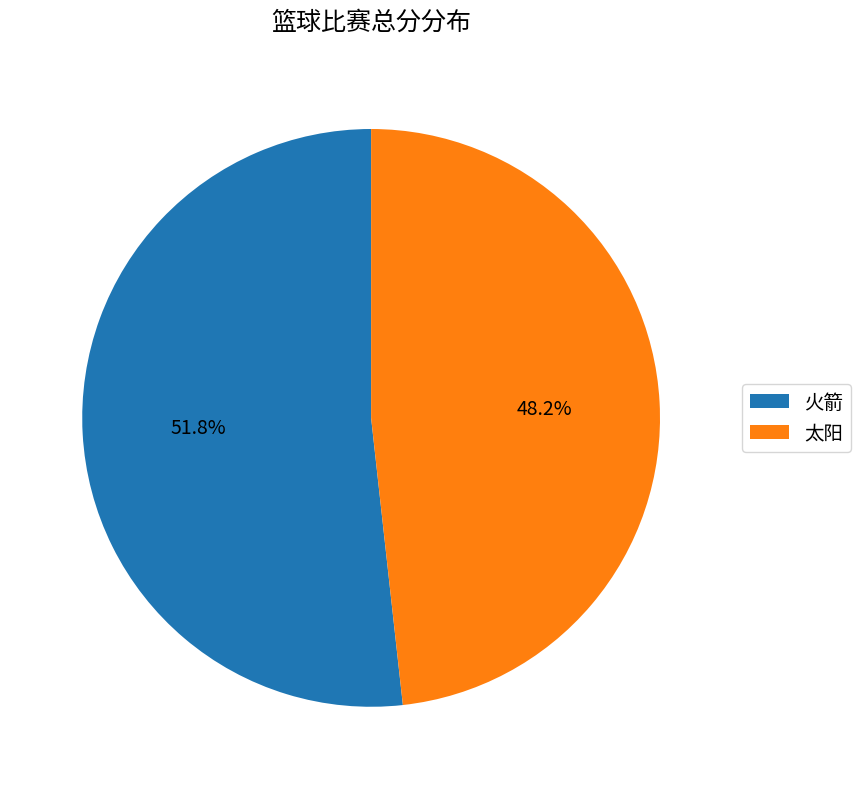

Rank the categories by value from highest to lowest.

火箭, 太阳